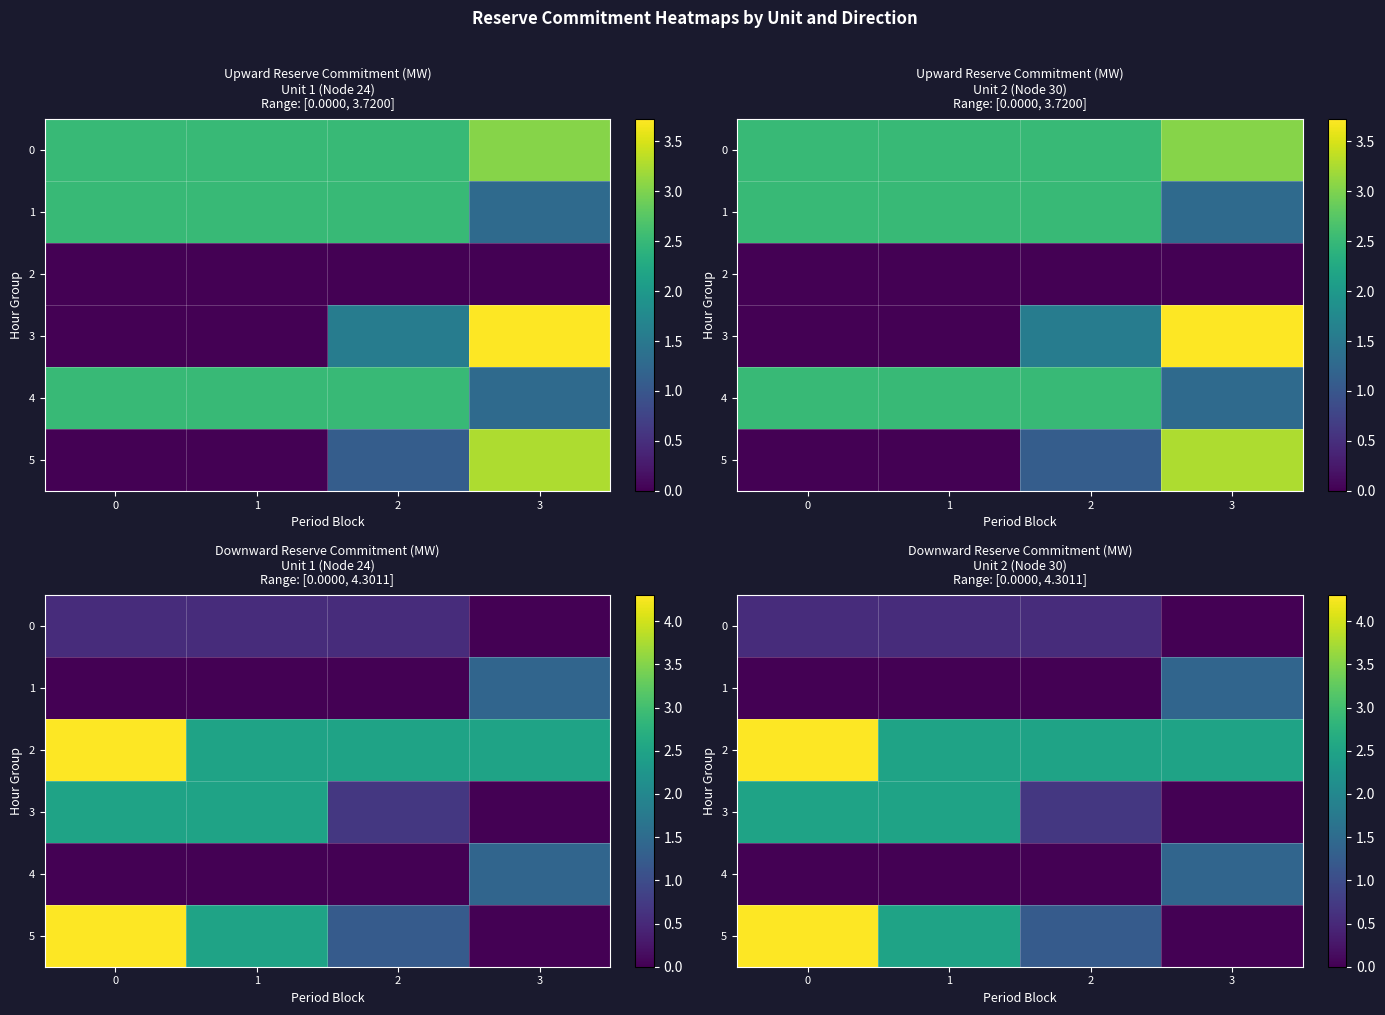

True or false: 2 has a value of 1.0 at 1.

False